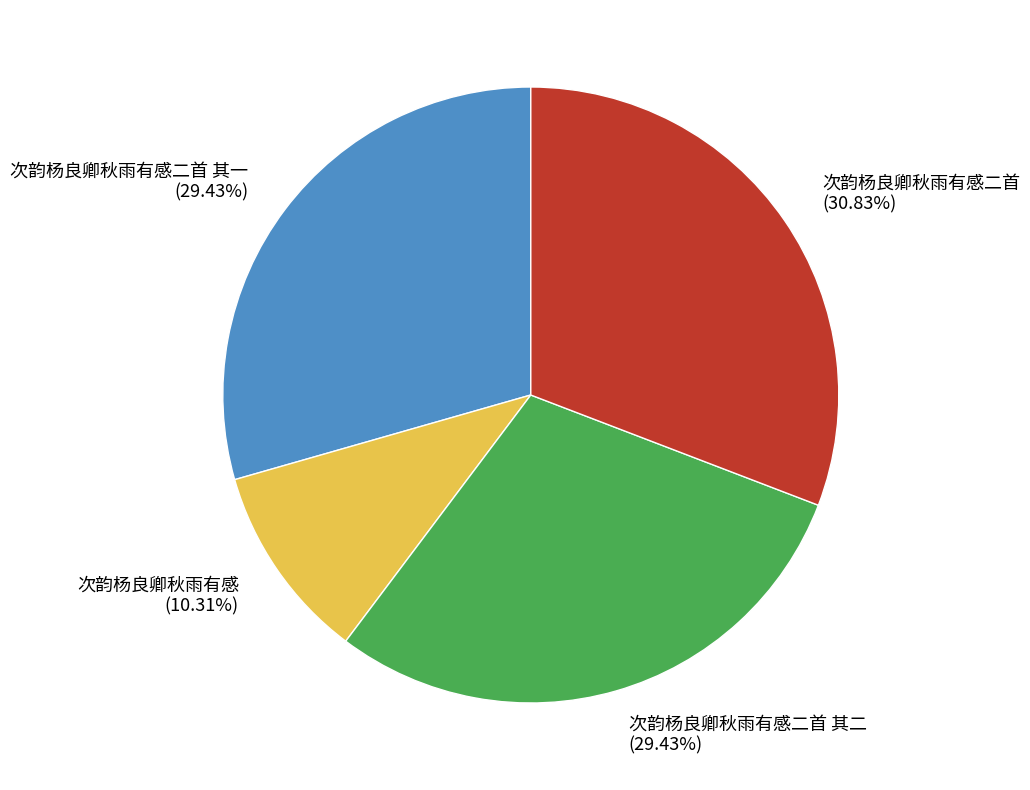

To the nearest percent, what is the difference between the 次韵杨良卿秋雨有感二首 其一 and 次韵杨良卿秋雨有感二首 slice percentages?

1%